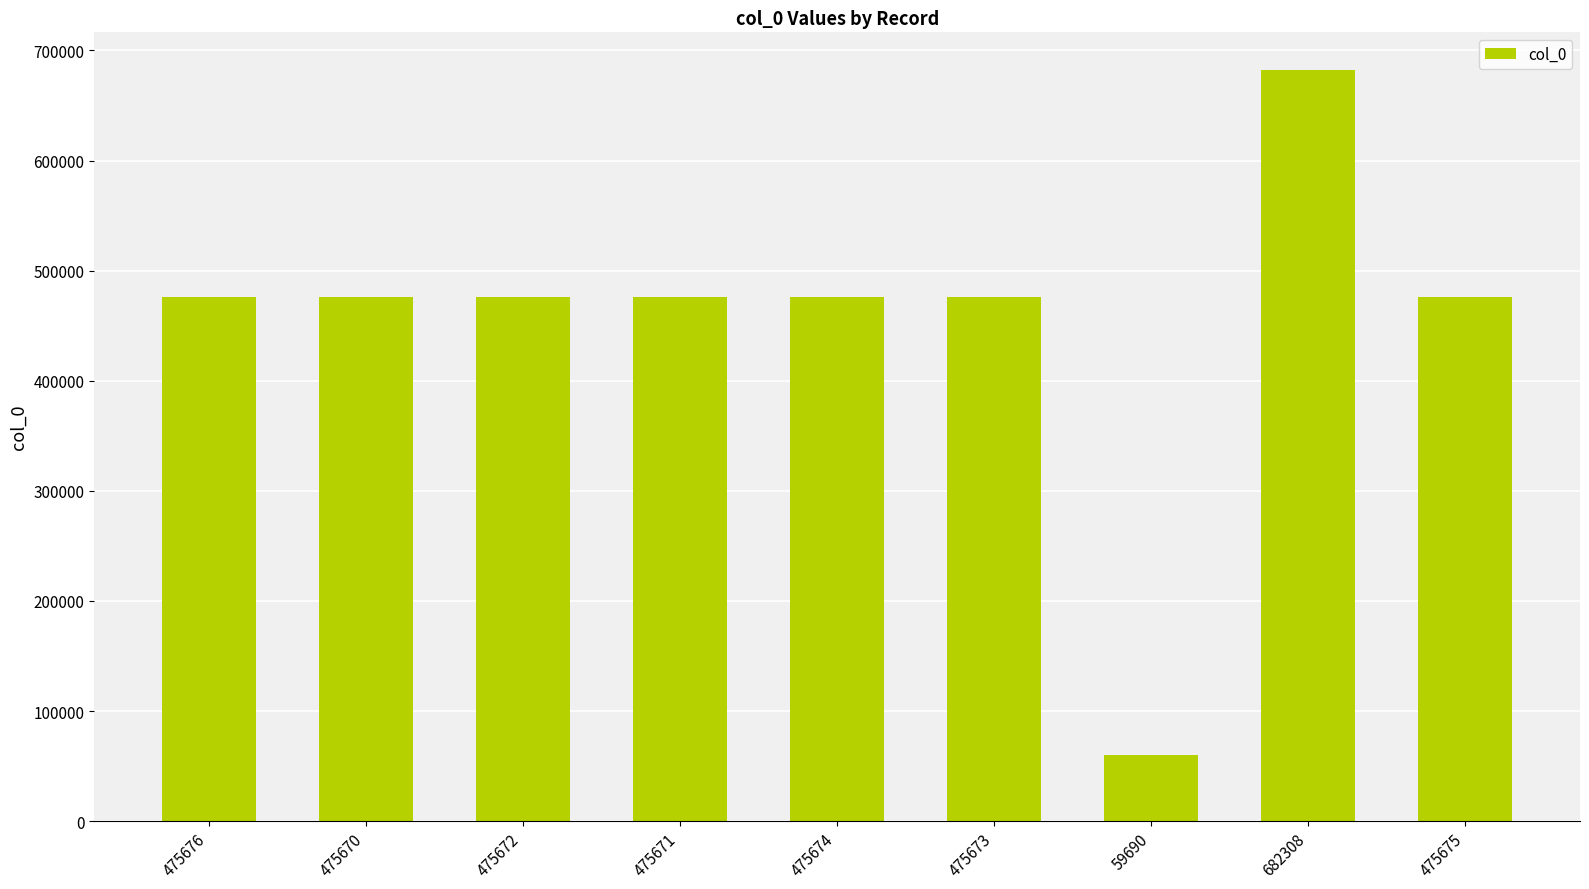

Which label corresponds to the smallest value in the chart?

59690